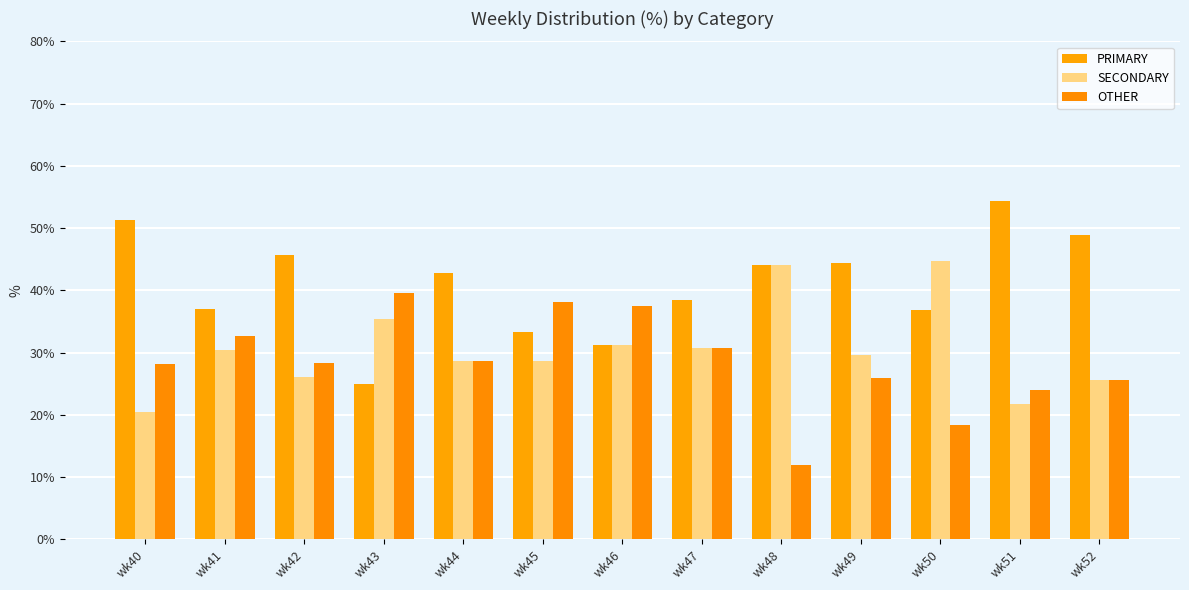

How many distinct data groups are displayed?

3